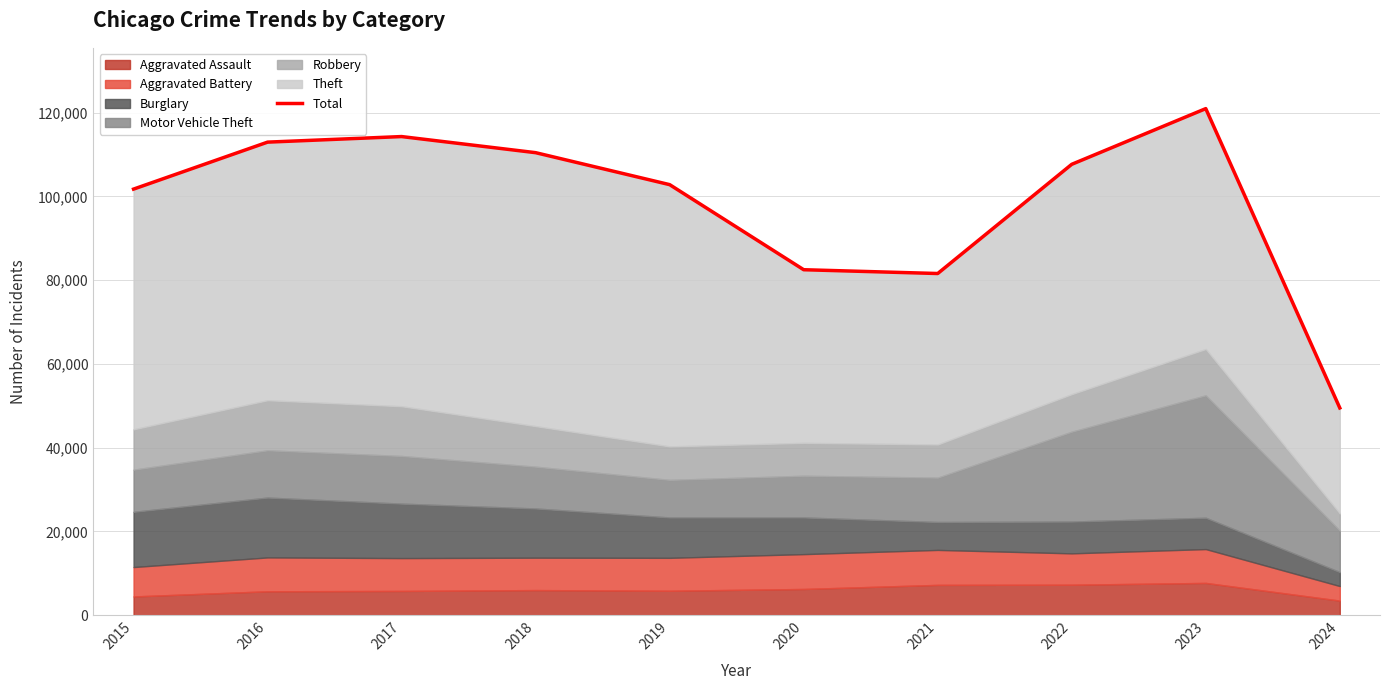

How many values are below 107660?

5